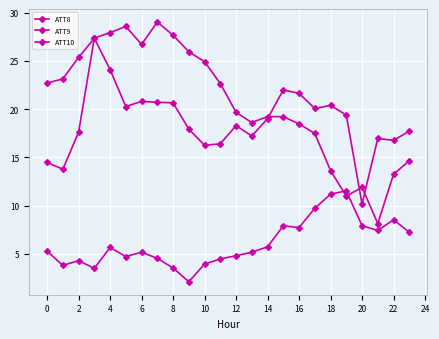

How many lines are shown in the chart?

3